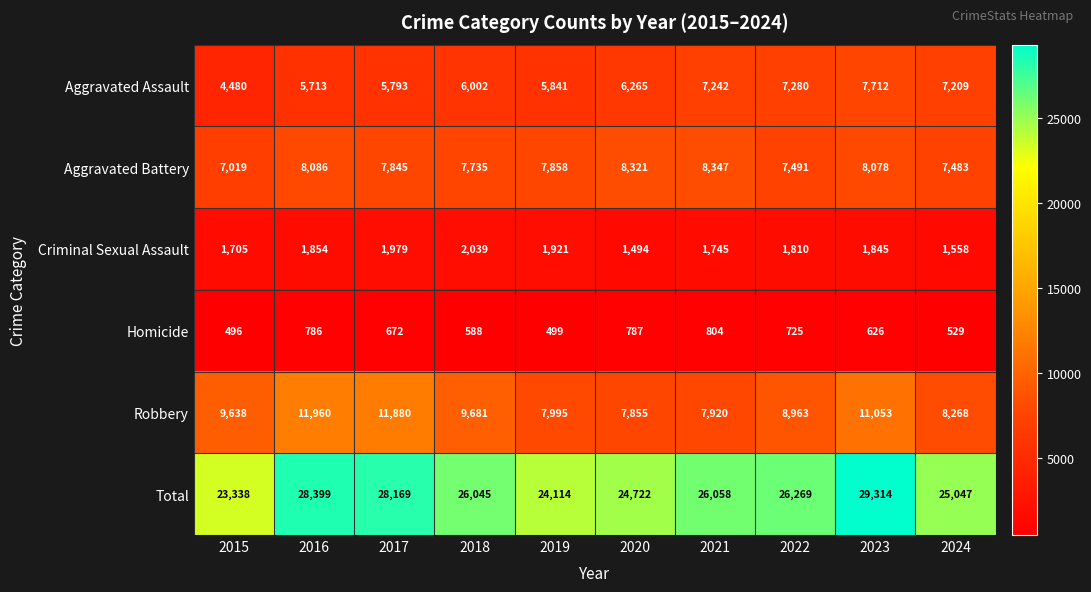

At which label is Criminal Sexual Assault closest to 1766?

2021